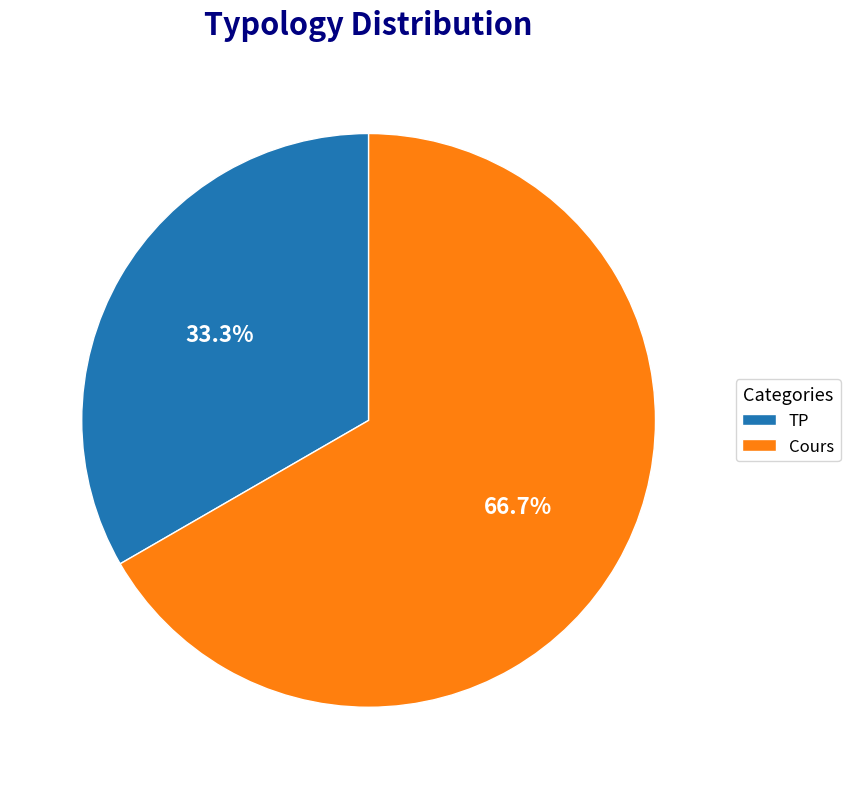

To the nearest percent, what percentage of the pie is TP?

33%